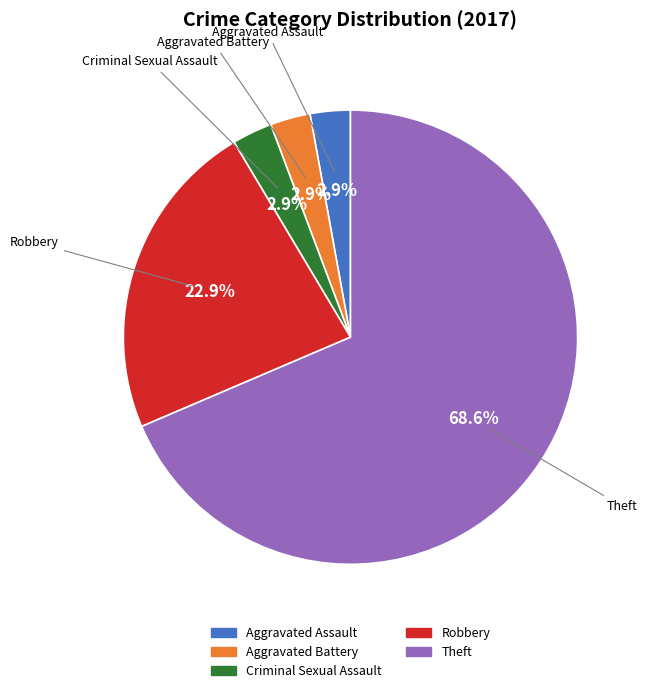

To the nearest percent, what percentage of the pie is Robbery?

23%